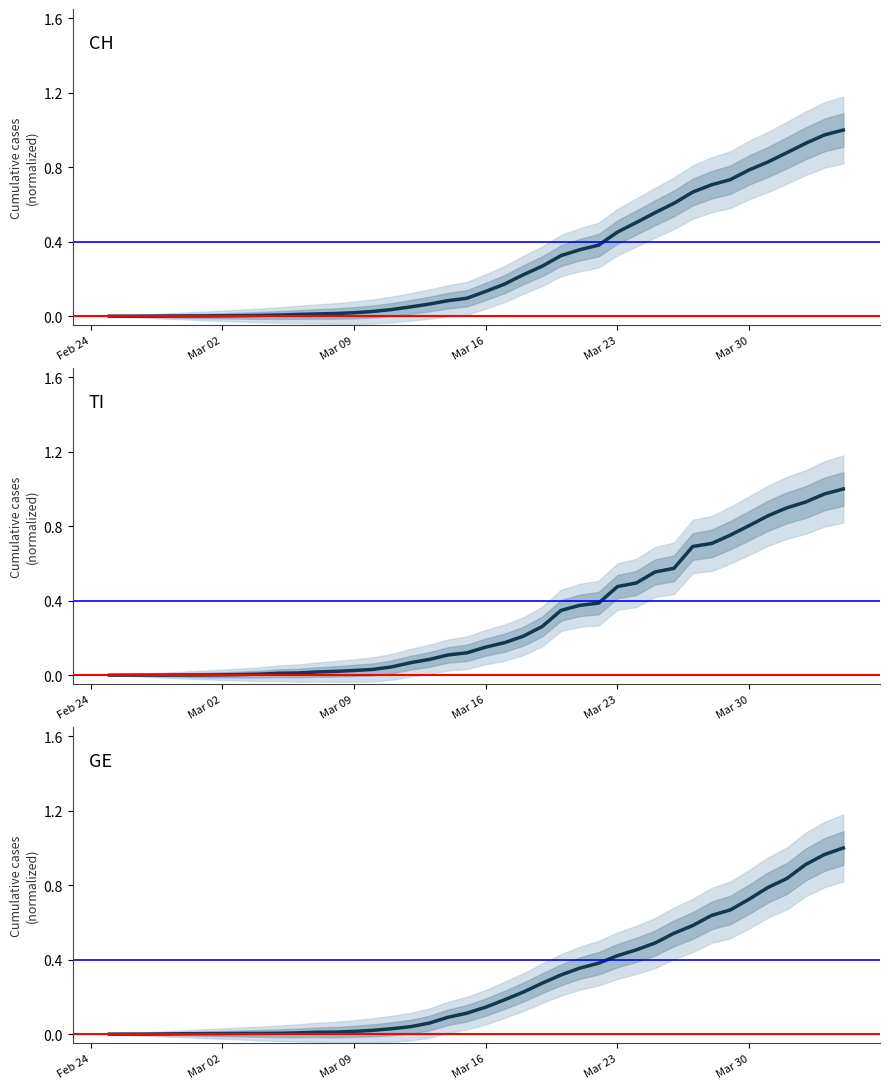

How many lines are shown in the chart?

3